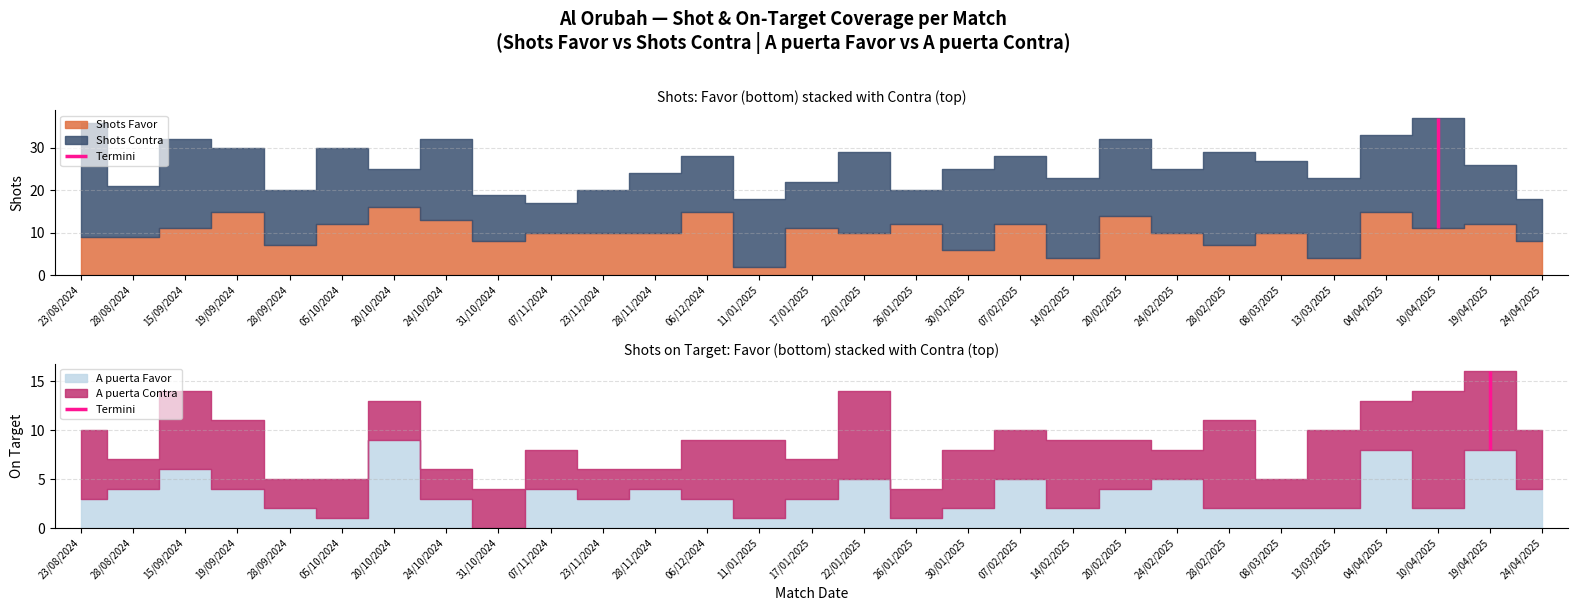

What is the difference between the maximum and minimum values in the A puerta Contra series?

10